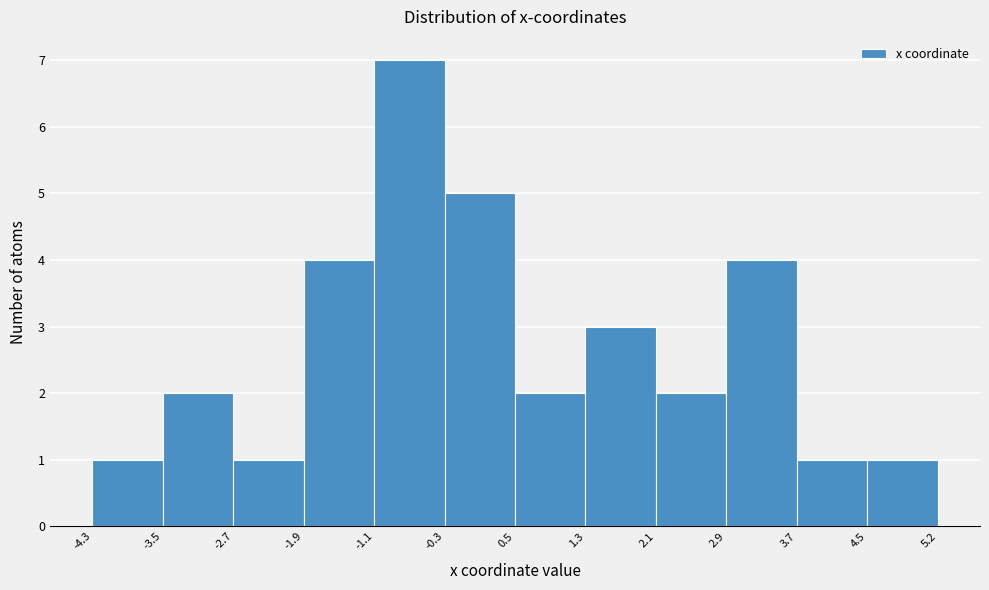

Reading left to right, transcribe this chart: for each bar, give the range it covers on the x-axis and its height. The values are not printed on the chart, so give them approximately, as read against the axis.

-4.3 to -3.5: 1
-3.5 to -2.7: 2
-2.7 to -1.9: 1
-1.9 to -1.1: 4
-1.1 to -0.3: 7
-0.3 to 0.5: 5
0.5 to 1.3: 2
1.3 to 2.1: 3
2.1 to 2.9: 2
2.9 to 3.7: 4
3.7 to 4.5: 1
4.5 to 5.2: 1